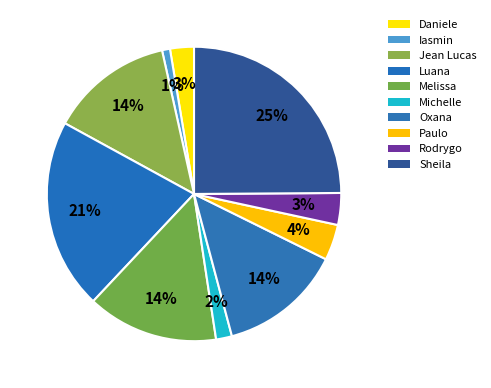

Does Sheila account for over 50% of the chart?

No